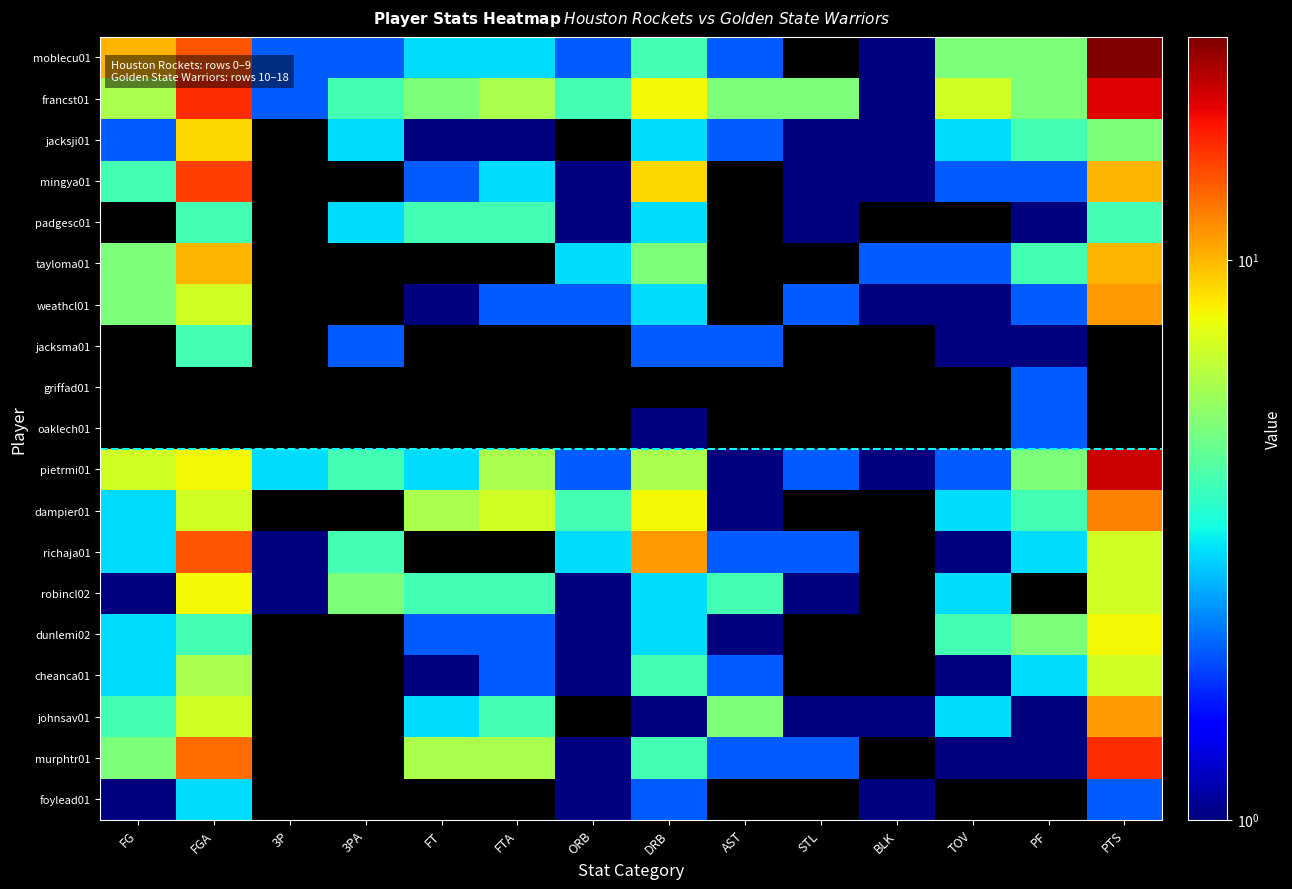

Reading left to right, list all the values displayed in this chart.

moblecu01: FG=10	FGA=14	3P=2	3PA=2	FT=3	FTA=3	ORB=2	DRB=4	AST=2	STL=0	BLK=1	TOV=5	PF=5	PTS=25
francst01: FG=6	FGA=16	3P=2	3PA=4	FT=5	FTA=6	ORB=4	DRB=8	AST=5	STL=5	BLK=1	TOV=7	PF=5	PTS=19
jacksji01: FG=2	FGA=9	3P=0	3PA=3	FT=1	FTA=1	ORB=0	DRB=3	AST=2	STL=1	BLK=1	TOV=3	PF=4	PTS=5
mingya01: FG=4	FGA=15	3P=0	3PA=0	FT=2	FTA=3	ORB=1	DRB=9	AST=0	STL=1	BLK=1	TOV=2	PF=2	PTS=10
padgesc01: FG=0	FGA=4	3P=0	3PA=3	FT=4	FTA=4	ORB=1	DRB=3	AST=0	STL=1	BLK=0	TOV=0	PF=1	PTS=4
tayloma01: FG=5	FGA=10	3P=0	3PA=0	FT=0	FTA=0	ORB=3	DRB=5	AST=0	STL=0	BLK=2	TOV=2	PF=4	PTS=10
weathcl01: FG=5	FGA=7	3P=0	3PA=0	FT=1	FTA=2	ORB=2	DRB=3	AST=0	STL=2	BLK=1	TOV=1	PF=2	PTS=11
jacksma01: FG=0	FGA=4	3P=0	3PA=2	FT=0	FTA=0	ORB=0	DRB=2	AST=2	STL=0	BLK=0	TOV=1	PF=1	PTS=0
griffad01: FG=0	FGA=0	3P=0	3PA=0	FT=0	FTA=0	ORB=0	DRB=0	AST=0	STL=0	BLK=0	TOV=0	PF=2	PTS=0
oaklech01: FG=0	FGA=0	3P=0	3PA=0	FT=0	FTA=0	ORB=0	DRB=1	AST=0	STL=0	BLK=0	TOV=0	PF=2	PTS=0
pietrmi01: FG=7	FGA=8	3P=3	3PA=4	FT=3	FTA=6	ORB=2	DRB=6	AST=1	STL=2	BLK=1	TOV=2	PF=5	PTS=20
dampier01: FG=3	FGA=7	3P=0	3PA=0	FT=6	FTA=7	ORB=4	DRB=8	AST=1	STL=0	BLK=0	TOV=3	PF=4	PTS=12
richaja01: FG=3	FGA=14	3P=1	3PA=4	FT=0	FTA=0	ORB=3	DRB=11	AST=2	STL=2	BLK=0	TOV=1	PF=3	PTS=7
robincl02: FG=1	FGA=8	3P=1	3PA=5	FT=4	FTA=4	ORB=1	DRB=3	AST=4	STL=1	BLK=0	TOV=3	PF=0	PTS=7
dunlemi02: FG=3	FGA=4	3P=0	3PA=0	FT=2	FTA=2	ORB=1	DRB=3	AST=1	STL=0	BLK=0	TOV=4	PF=5	PTS=8
cheanca01: FG=3	FGA=6	3P=0	3PA=0	FT=1	FTA=2	ORB=1	DRB=4	AST=2	STL=0	BLK=0	TOV=1	PF=3	PTS=7
johnsav01: FG=4	FGA=7	3P=0	3PA=0	FT=3	FTA=4	ORB=0	DRB=1	AST=5	STL=1	BLK=1	TOV=3	PF=1	PTS=11
murphtr01: FG=5	FGA=13	3P=0	3PA=0	FT=6	FTA=6	ORB=1	DRB=4	AST=2	STL=2	BLK=0	TOV=1	PF=1	PTS=16
foylead01: FG=1	FGA=3	3P=0	3PA=0	FT=0	FTA=0	ORB=1	DRB=2	AST=0	STL=0	BLK=1	TOV=0	PF=0	PTS=2